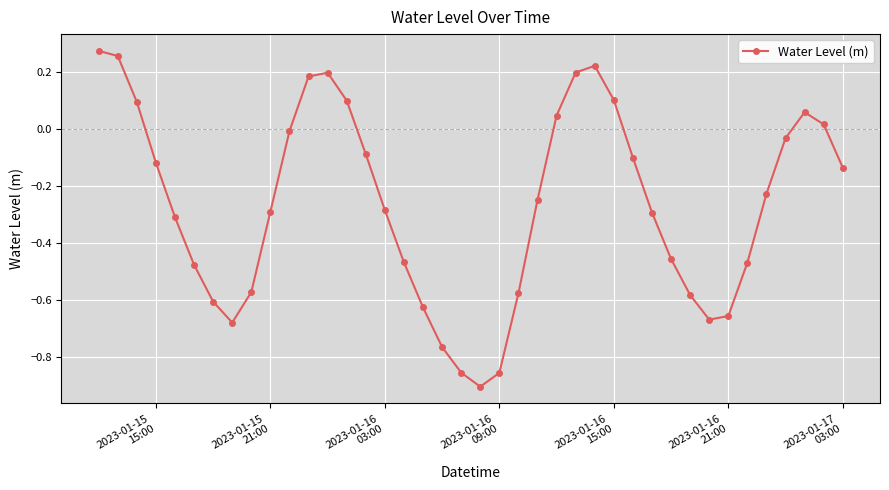

True or false: there are more than 0 points higher than both neighbors.

True